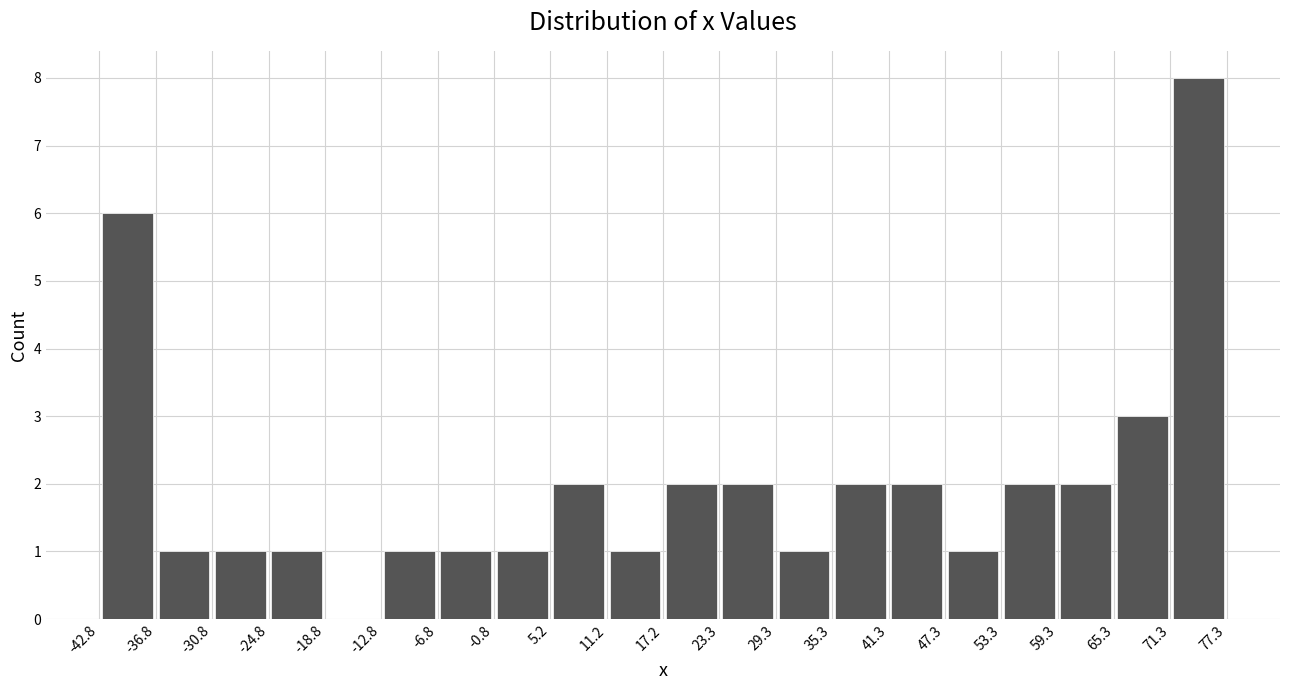

Over which range of the x-axis is the bar tallest?

71.3 to 77.3